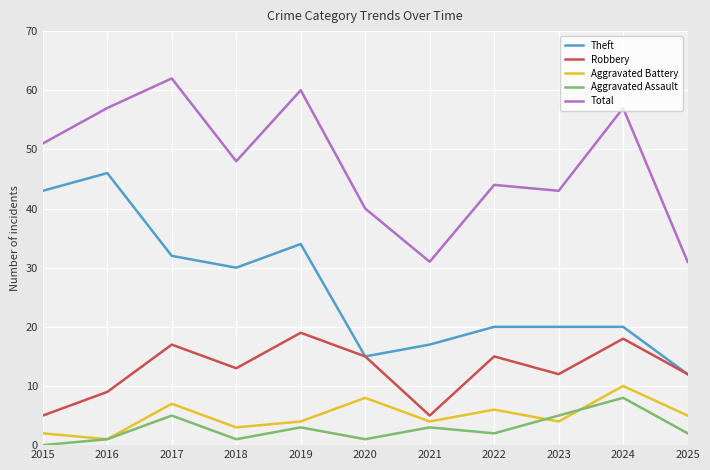

True or false: Aggravated Battery and Robbery cross at least once.

False